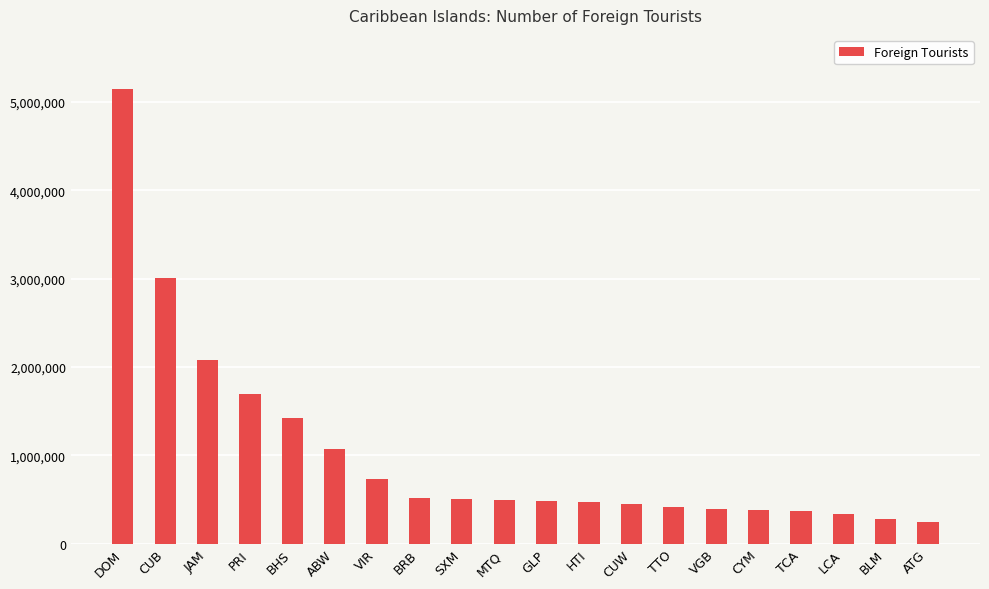

What is the maximum value shown in the chart?

5141377